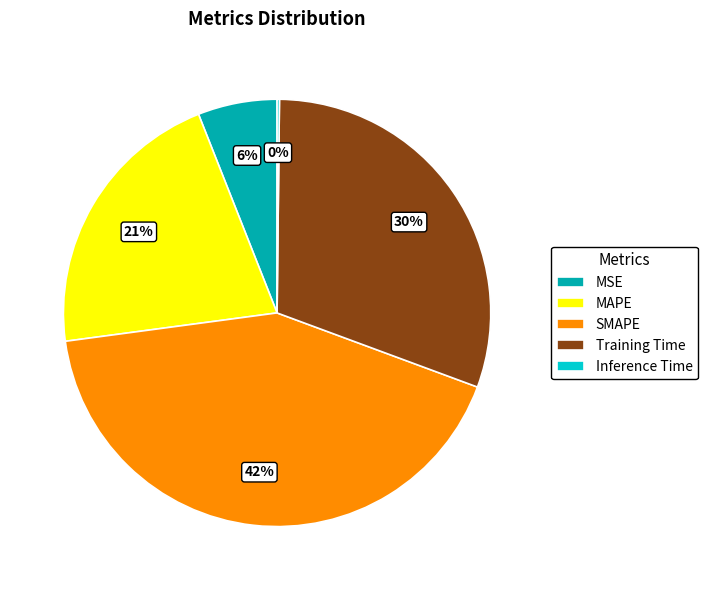

To the nearest percent, what is the average slice percentage?

20%